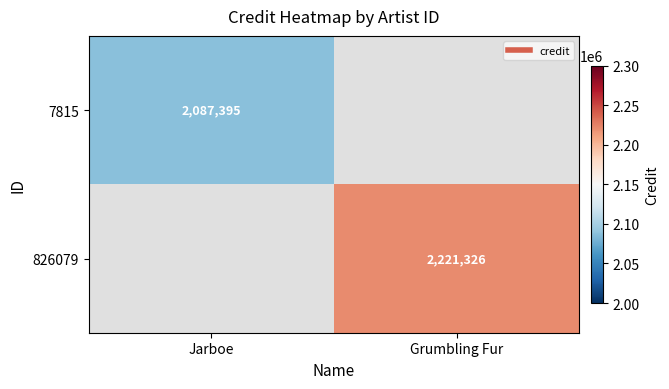

The 7815 series shows 3280091.1 at Jarboe. True or false?

False